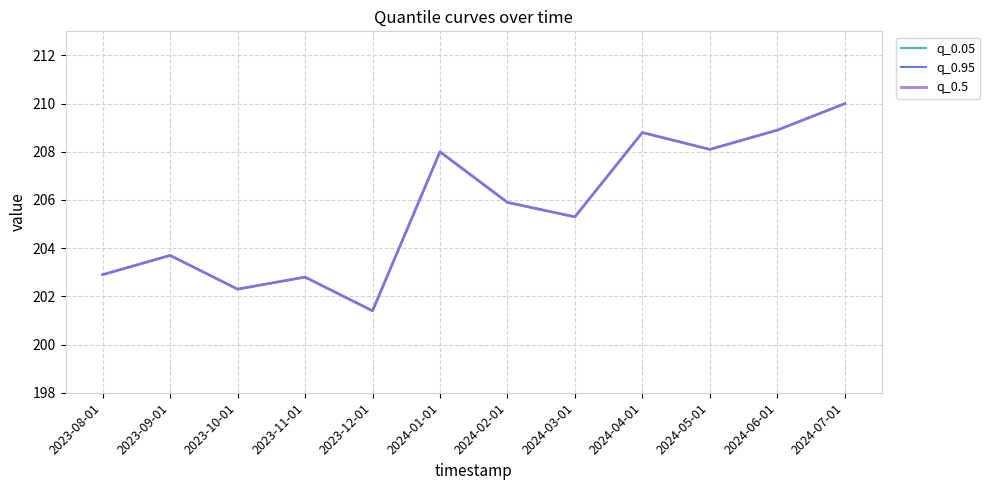

Does the chart display data point markers on the line(s)?

No